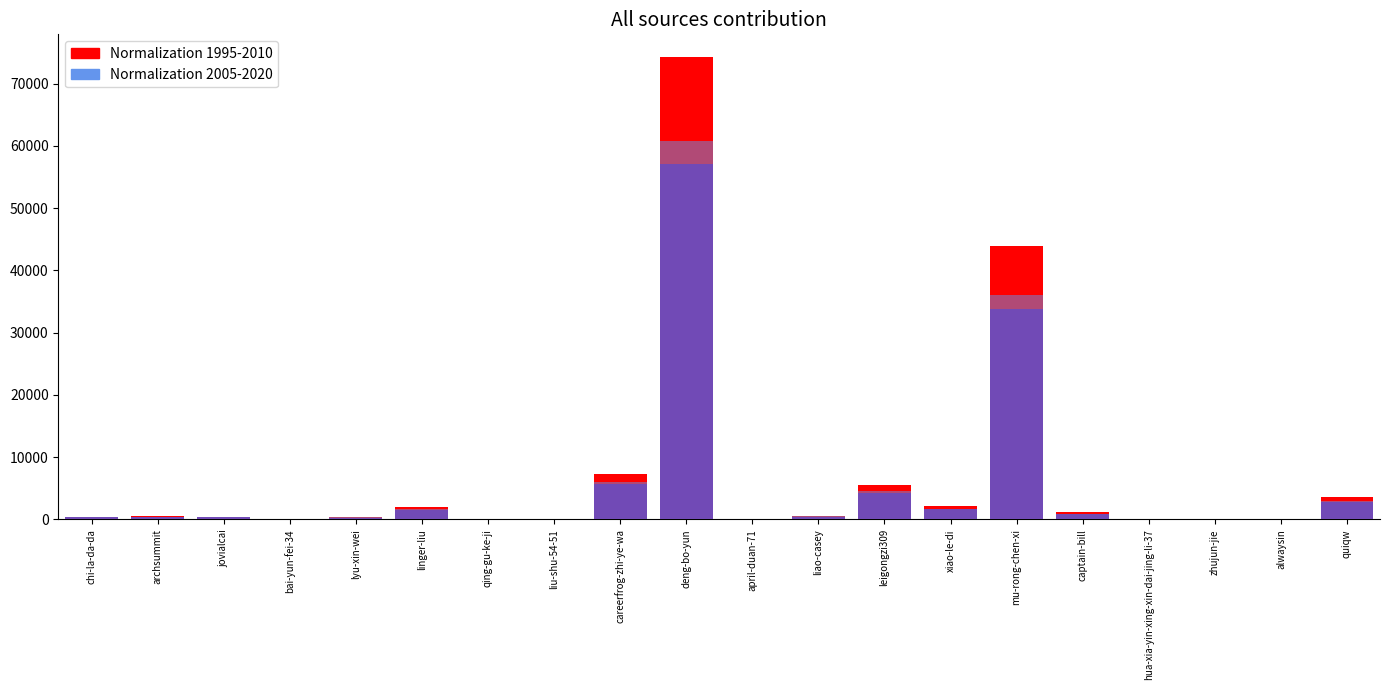

Which category has the lowest value in the Normalization 2005-2020 series?

april-duan-71